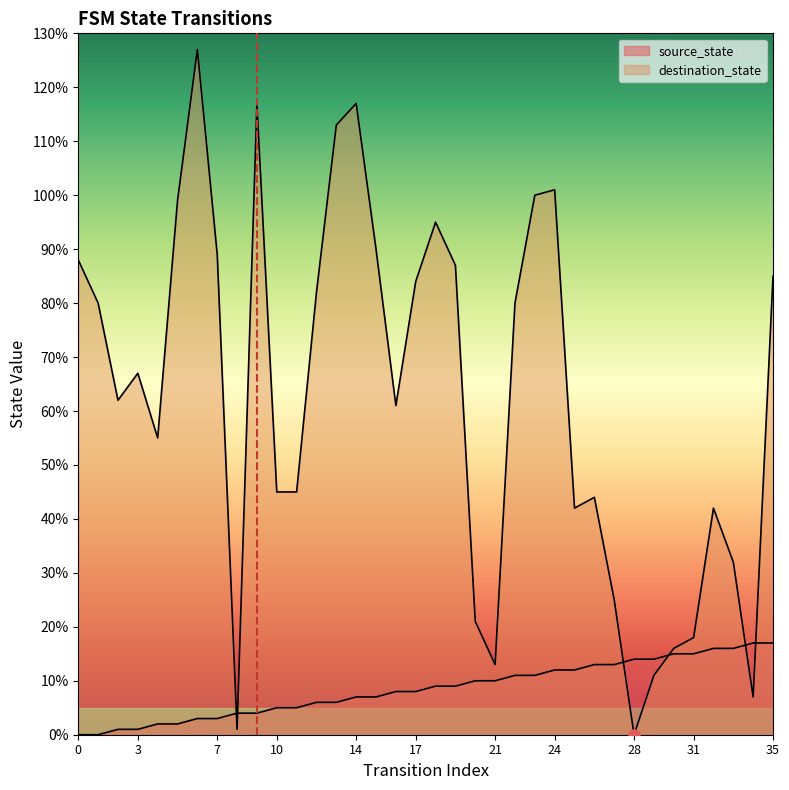

True or false: source_state and destination_state intersect in this chart.

True